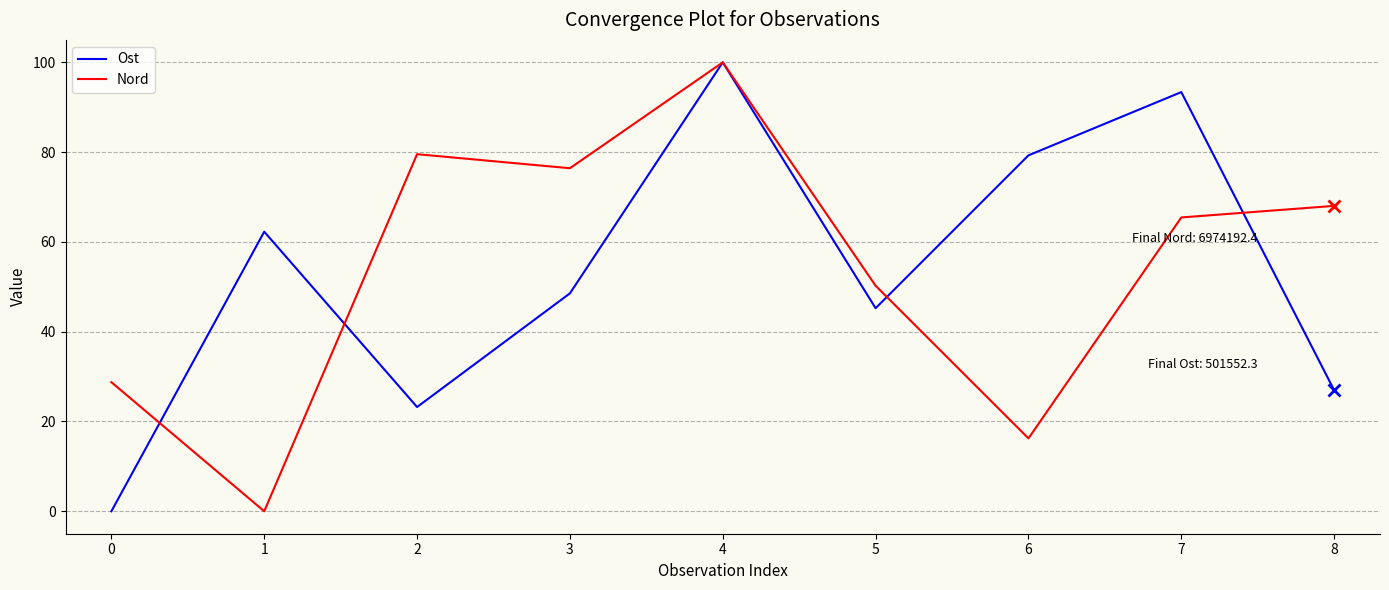

Read the Nord value at 1.

0.0